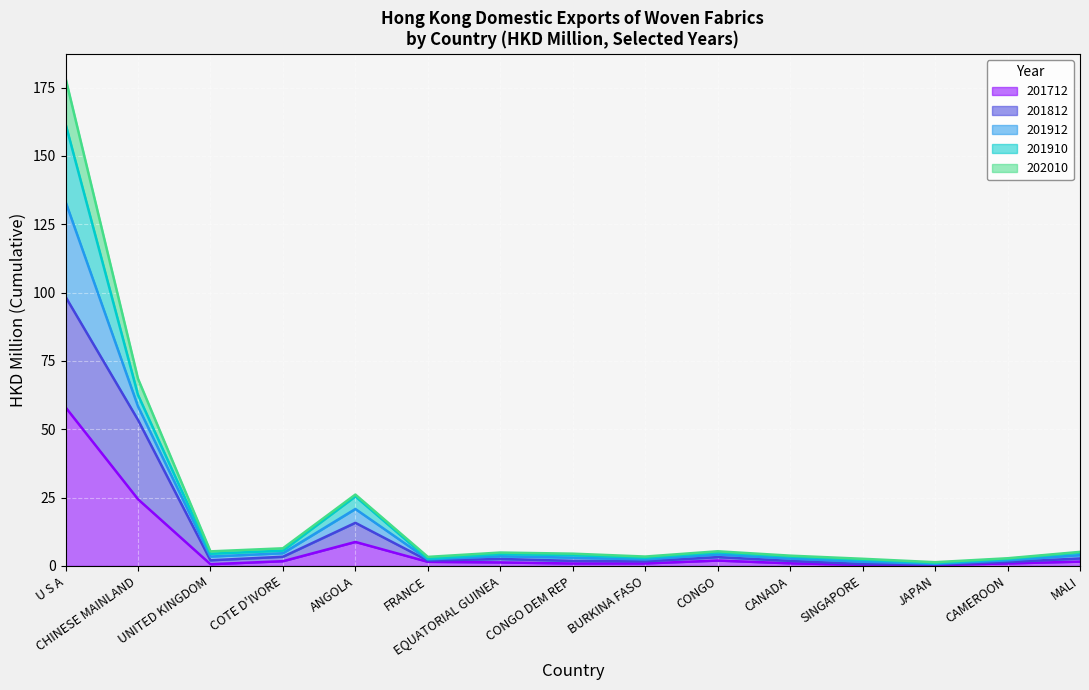

At which category is the sum across all series the highest?

U S A